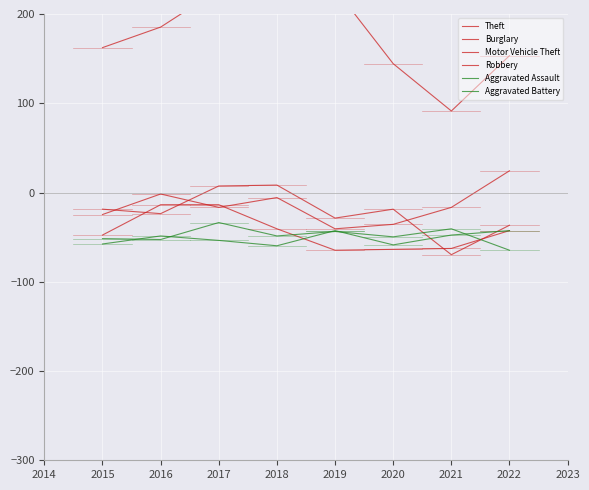

What is the spread (max minus min) of values at 2019?

293.0